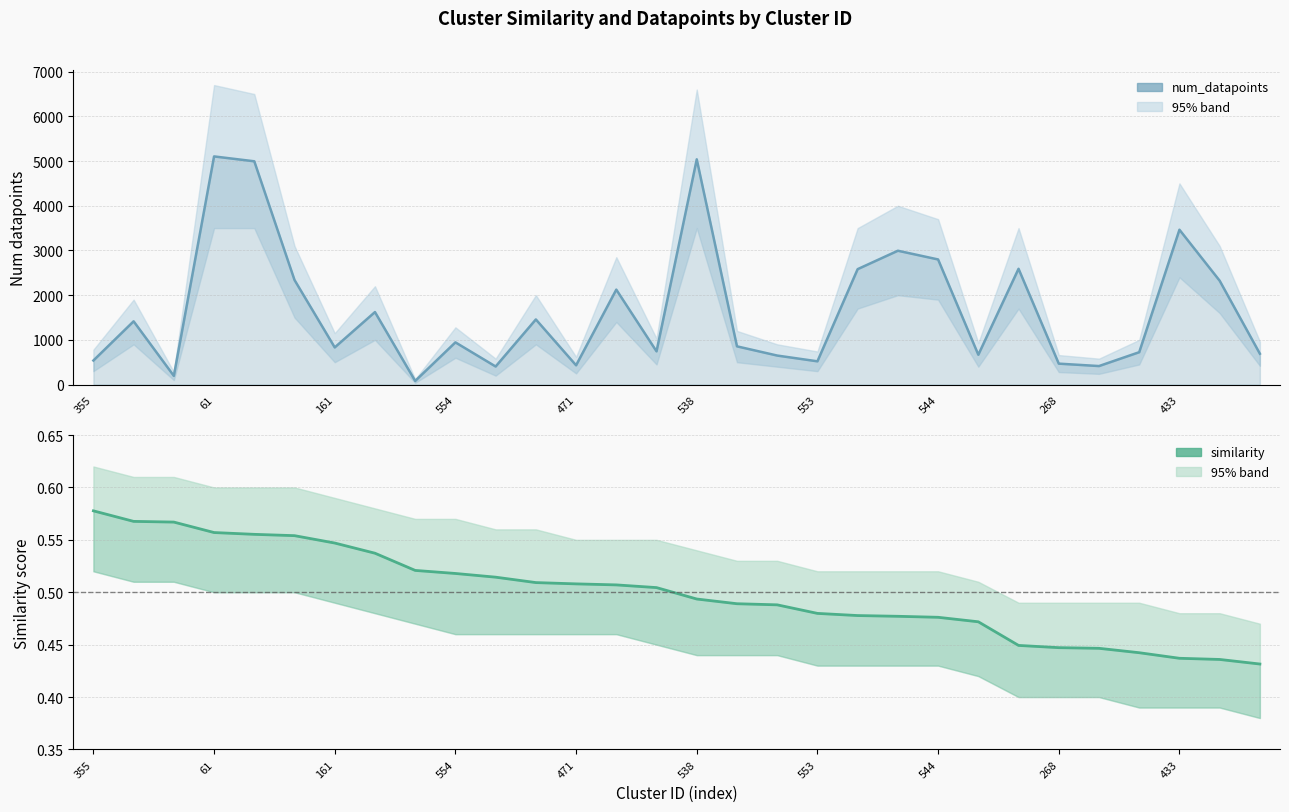

Rank the series by their average value, from highest to lowest.

num_datapoints, similarity